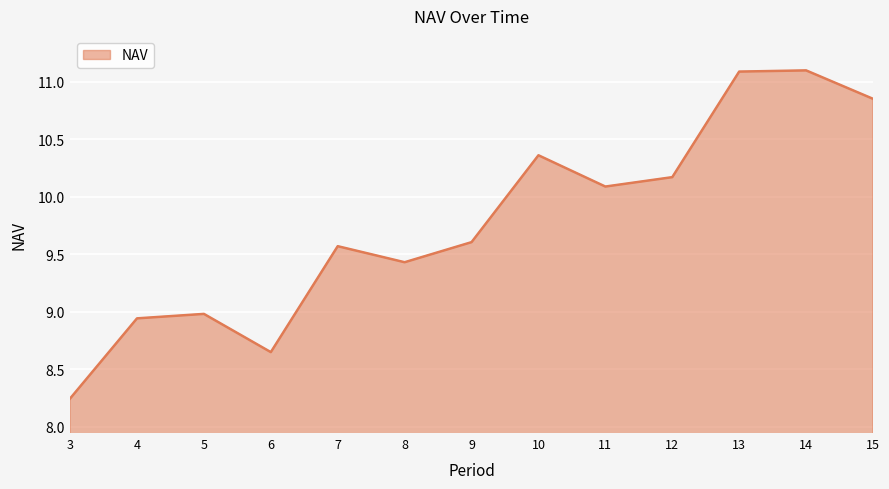

Which has a higher value, 15 or 8?

15